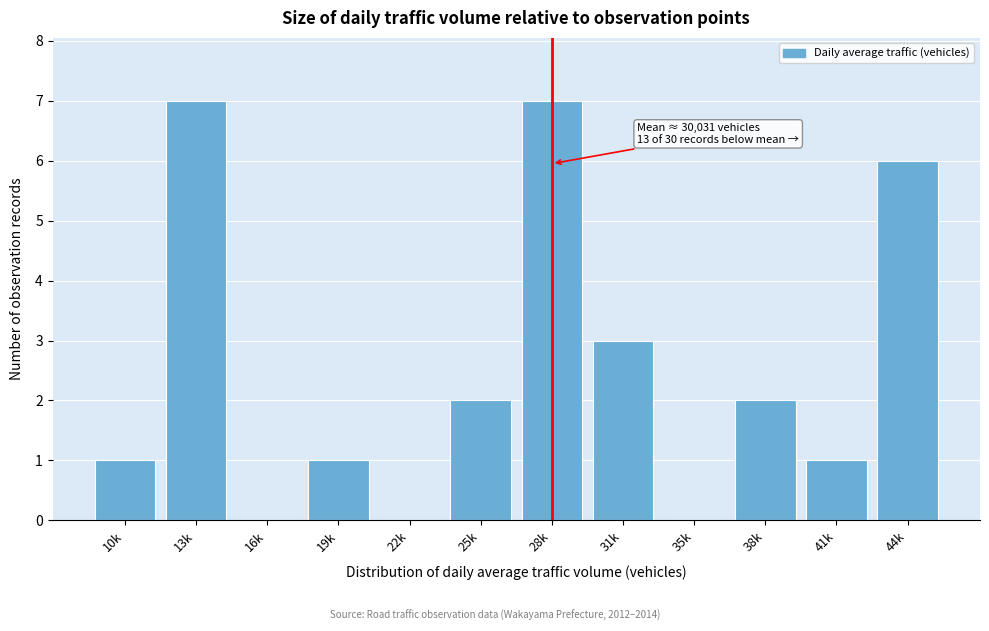

Reading left to right, extract all data points from this chart.

10k=1	13k=7	16k=0	19k=1	22k=0	25k=2	28k=7	31k=3	35k=0	38k=2	41k=1	44k=6